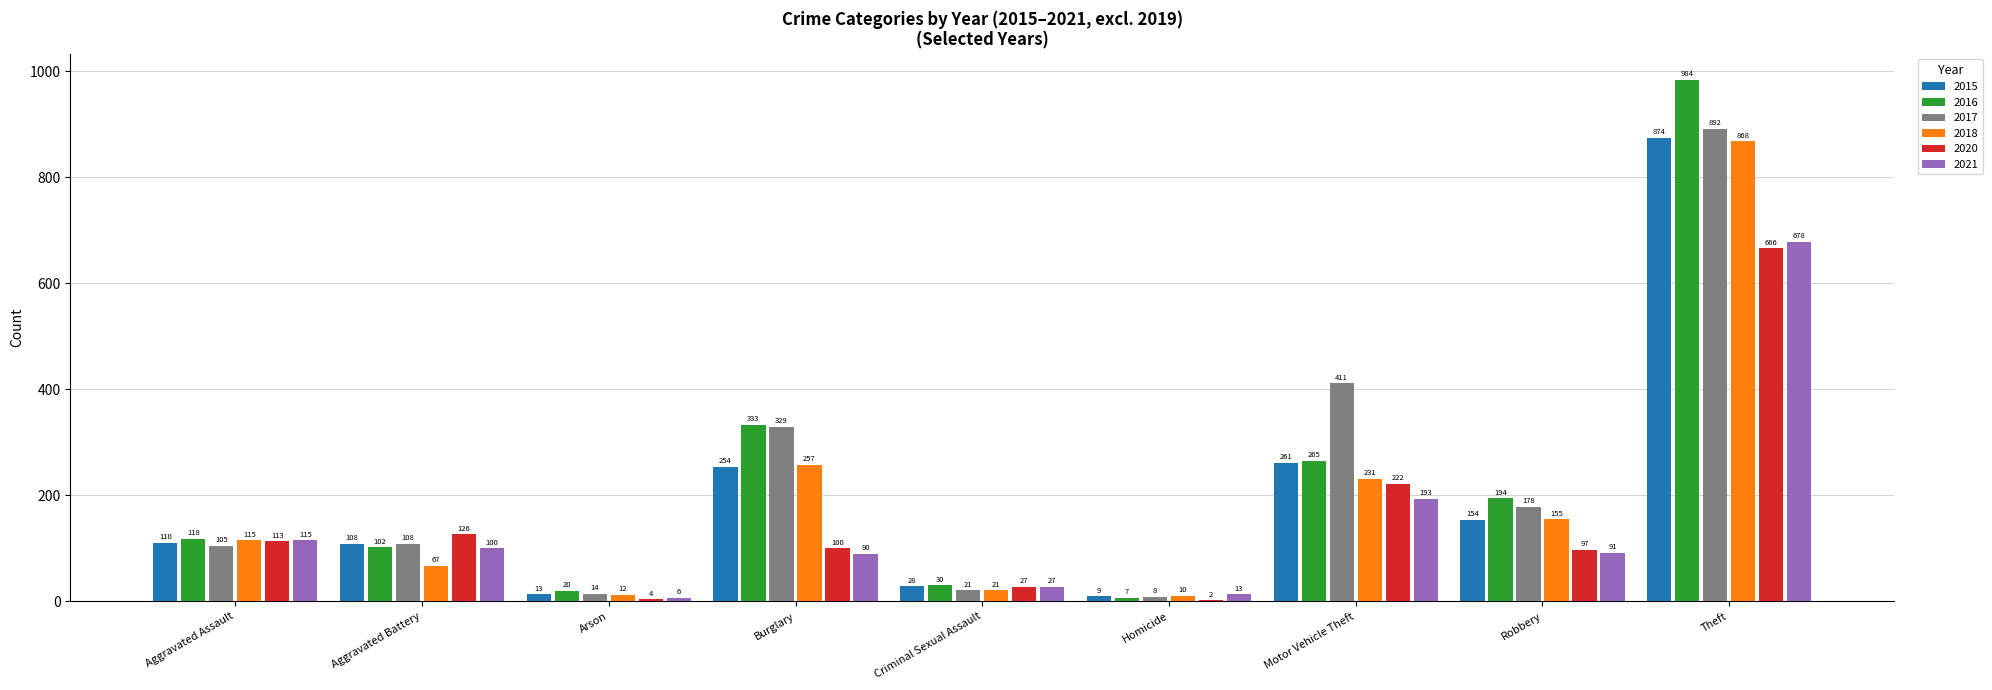

Reading right to left, extract all data points from this chart.

2015: Theft=874	Robbery=154	Motor Vehicle Theft=261	Homicide=9	Criminal Sexual Assault=28	Burglary=254	Arson=13	Aggravated Battery=108	Aggravated Assault=110
2016: Theft=984	Robbery=194	Motor Vehicle Theft=265	Homicide=7	Criminal Sexual Assault=30	Burglary=333	Arson=20	Aggravated Battery=102	Aggravated Assault=118
2017: Theft=892	Robbery=178	Motor Vehicle Theft=411	Homicide=8	Criminal Sexual Assault=21	Burglary=329	Arson=14	Aggravated Battery=108	Aggravated Assault=105
2018: Theft=868	Robbery=155	Motor Vehicle Theft=231	Homicide=10	Criminal Sexual Assault=21	Burglary=257	Arson=12	Aggravated Battery=67	Aggravated Assault=115
2020: Theft=666	Robbery=97	Motor Vehicle Theft=222	Homicide=2	Criminal Sexual Assault=27	Burglary=100	Arson=4	Aggravated Battery=126	Aggravated Assault=113
2021: Theft=678	Robbery=91	Motor Vehicle Theft=193	Homicide=13	Criminal Sexual Assault=27	Burglary=90	Arson=6	Aggravated Battery=100	Aggravated Assault=115